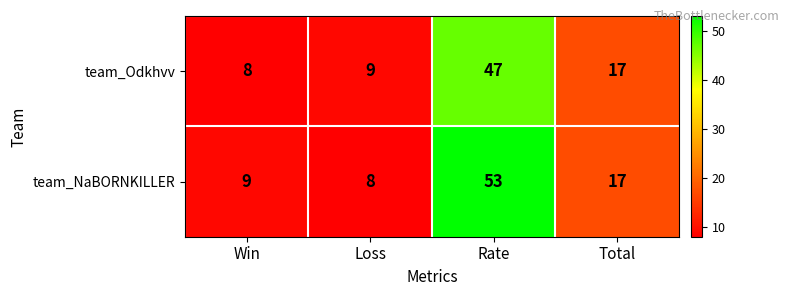

How many values in the team_NaBORNKILLER series are below 17?

2